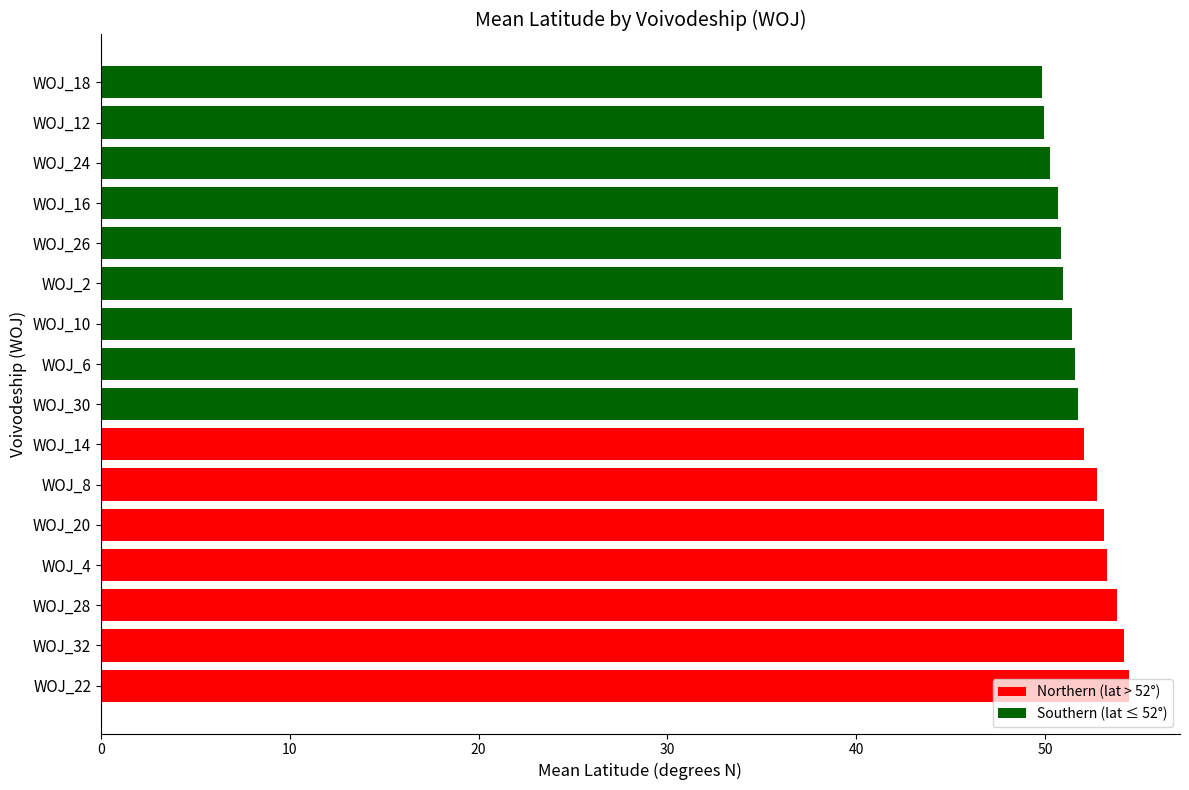

What is the smallest value displayed?

49.9